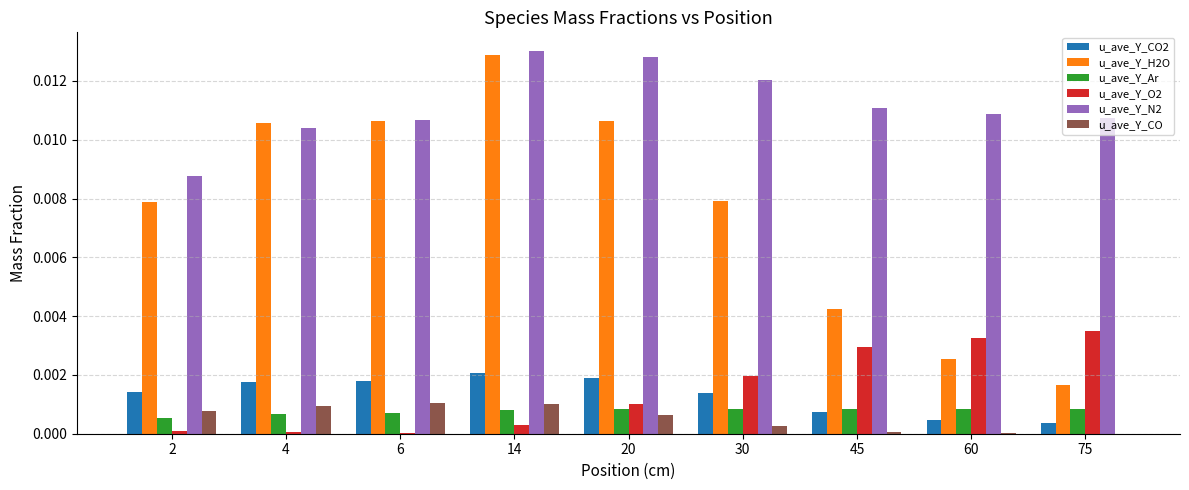

Which series has the widest spread of values?

u_ave_Y_H2O